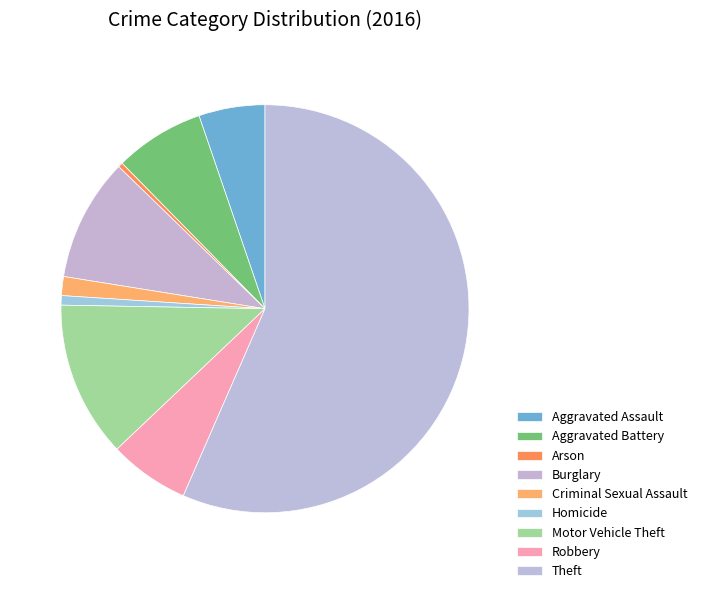

Is Aggravated Assault the majority of the pie?

No